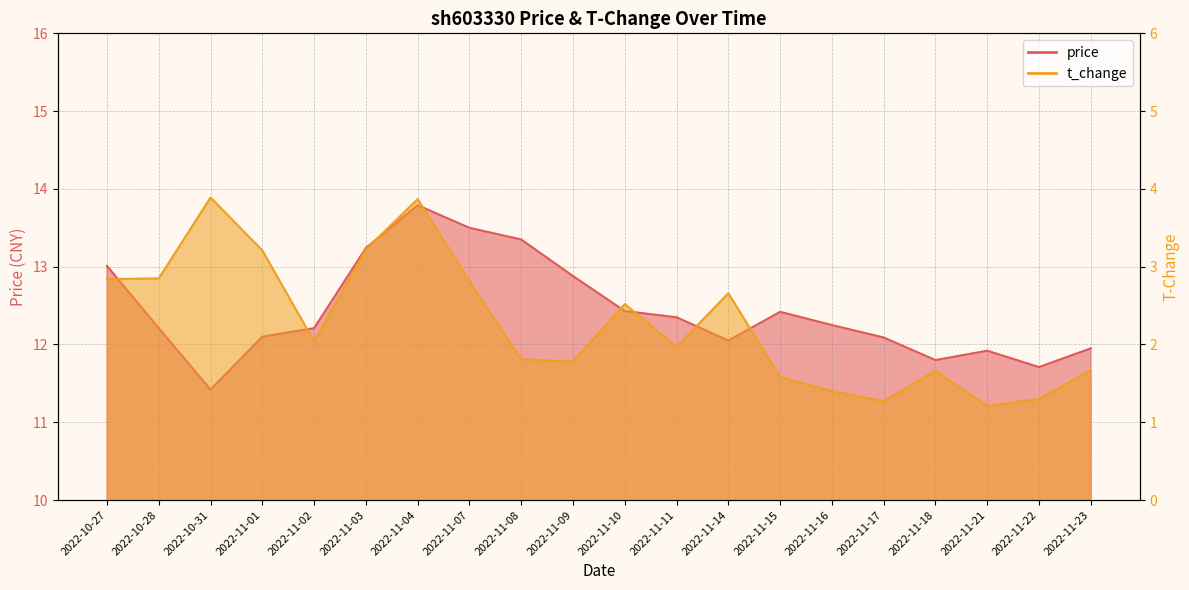

True or false: price and t_change cross at least once.

False